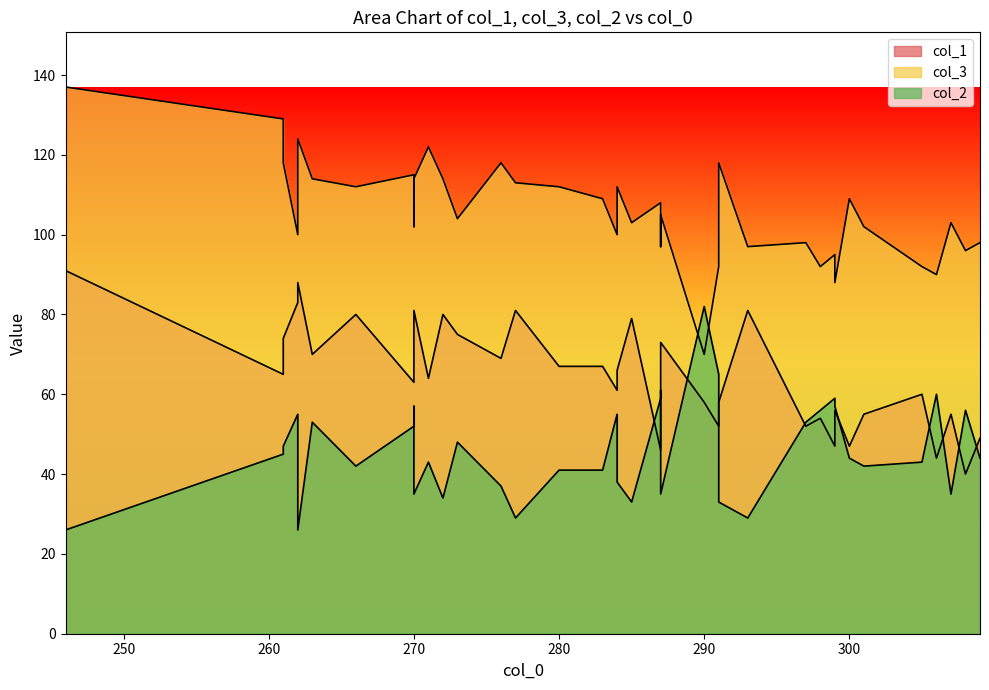

Reading right to left, list all the values displayed in this chart.

col_1: 283=67	287=54	277=81	287=73	266=80	287=56	299=56	291=58	261=65	287=46	273=75	291=52	272=80	284=64	284=61	290=58	301=55	270=63	307=55	308=40	261=74	263=70	298=54	300=47	305=60	284=66	270=71	262=83	299=47	309=49	293=81	270=81	306=44	262=88	271=64	285=79	280=67	276=69	297=52	246=91
col_3: 283=109	287=98	277=113	287=105	266=112	287=97	299=88	291=118	261=129	287=108	273=104	291=92	272=114	284=105	284=100	290=70	301=102	270=115	307=103	308=96	261=118	263=114	298=92	300=109	305=92	284=112	270=102	262=100	299=95	309=98	293=97	270=114	306=90	262=124	271=122	285=103	280=112	276=118	297=98	246=137
col_2: 283=41	287=61	277=29	287=35	266=42	287=60	299=57	291=33	261=45	287=59	273=48	291=65	272=34	284=47	284=55	290=82	301=42	270=52	307=35	308=56	261=47	263=53	298=56	300=44	305=43	284=38	270=57	262=55	299=59	309=44	293=29	270=35	306=60	262=26	271=43	285=33	280=41	276=37	297=53	246=26